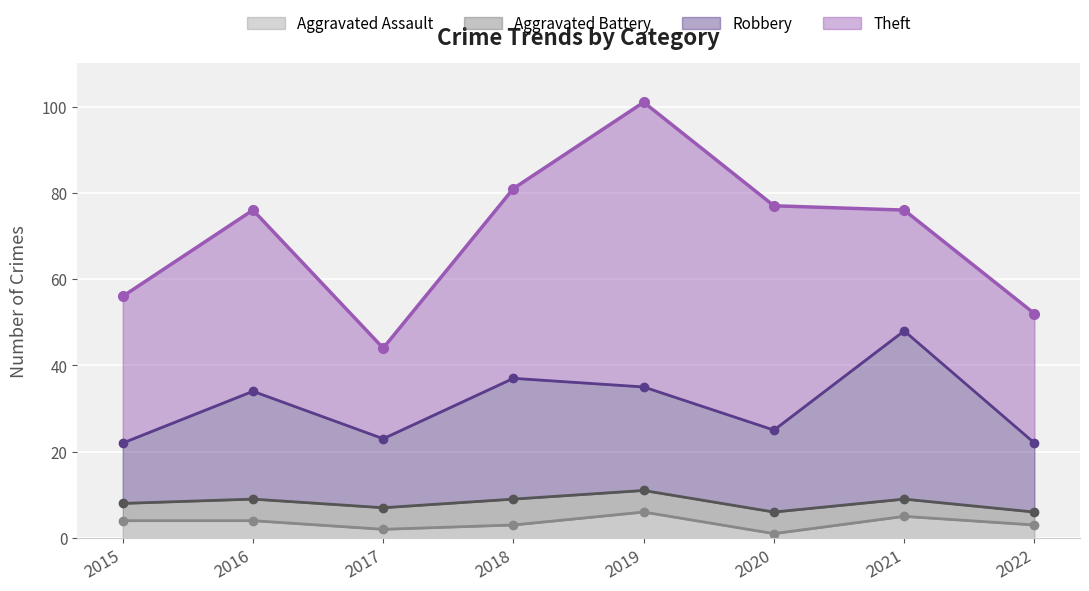

What is the highest value of the Aggravated Assault series?

6